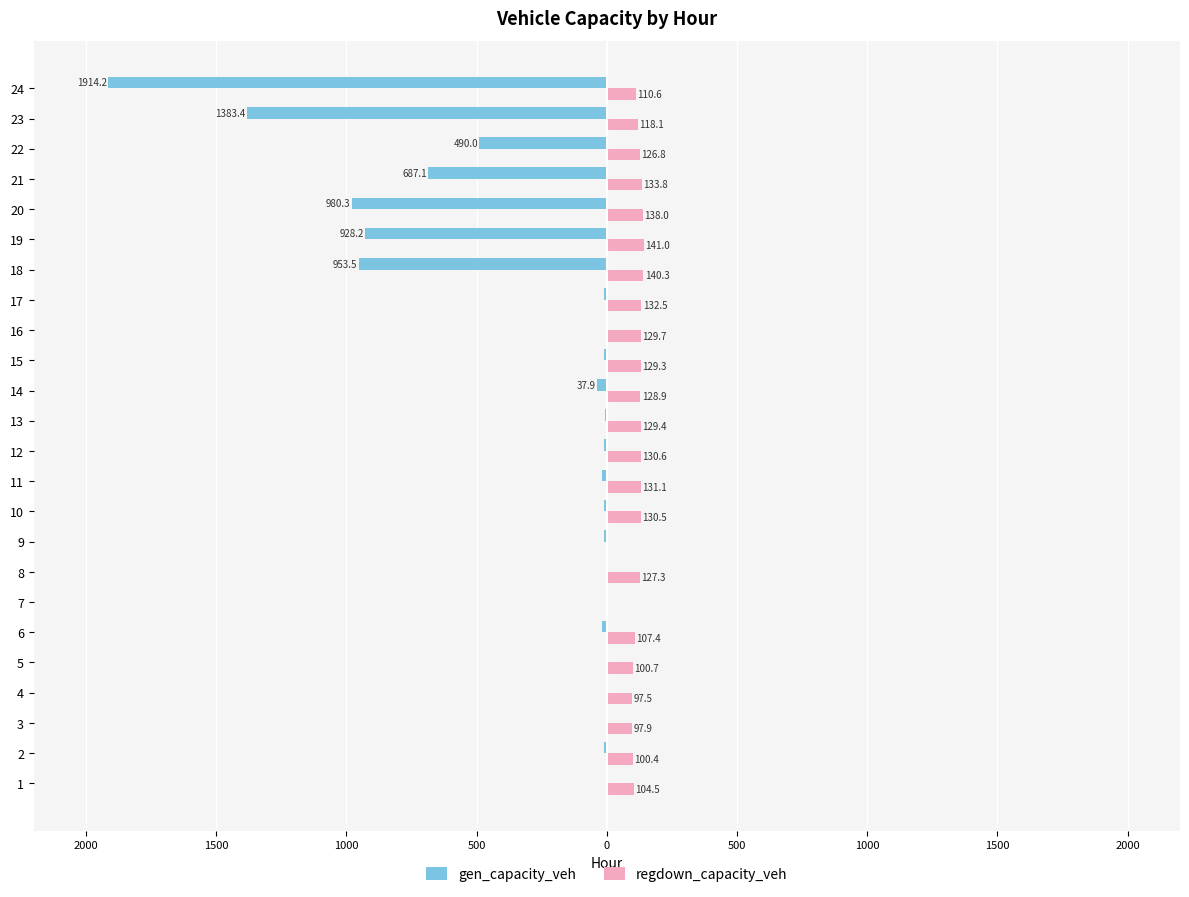

What are all the series names shown in the legend?

gen_capacity_veh, regdown_capacity_veh